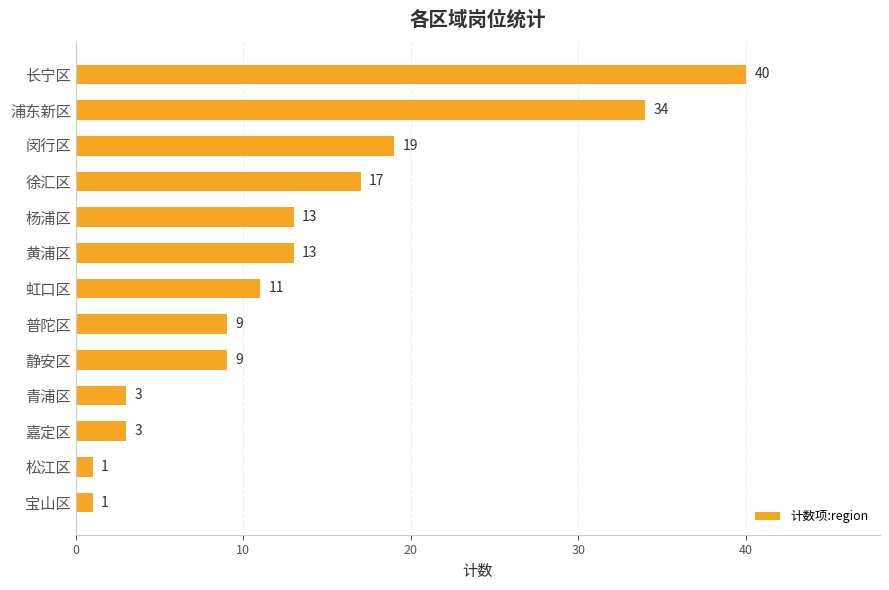

What is the label of the 13th bar from the top?

宝山区